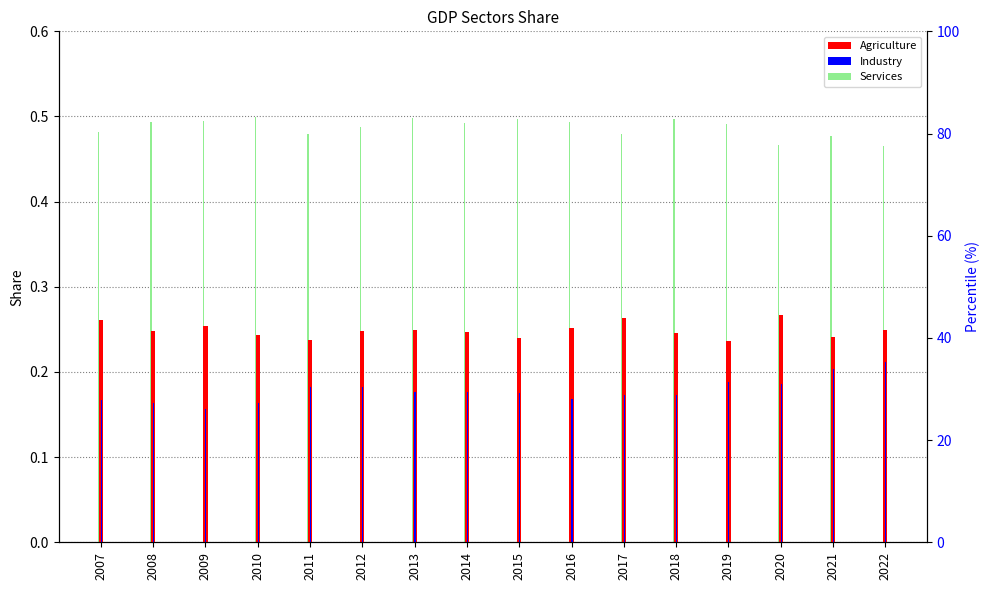

The Industry series shows 0.1 at 2014. True or false?

False